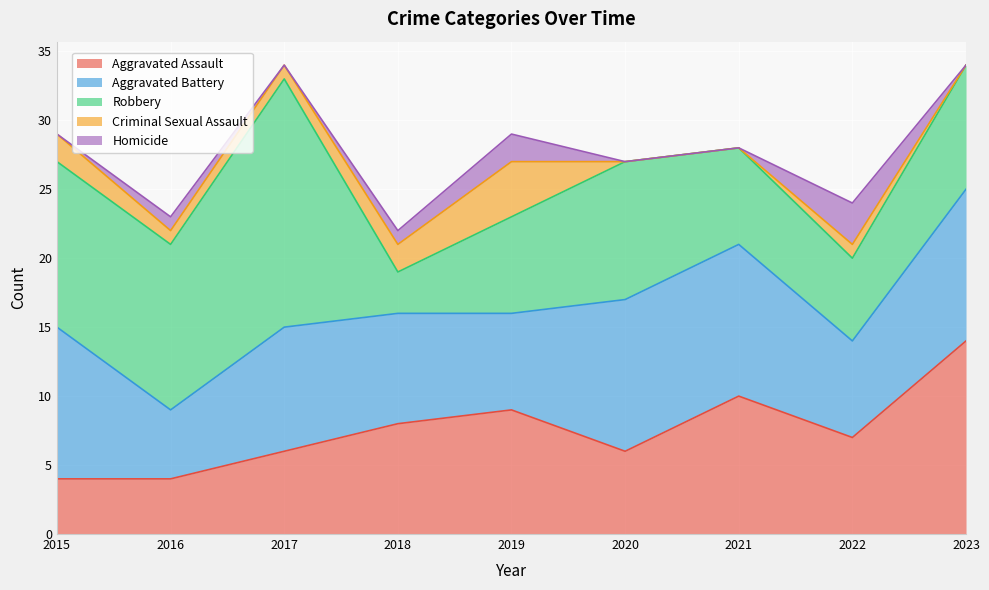

Is the value of Aggravated Assault at 2021 greater than the value of Homicide at 2015?

Yes